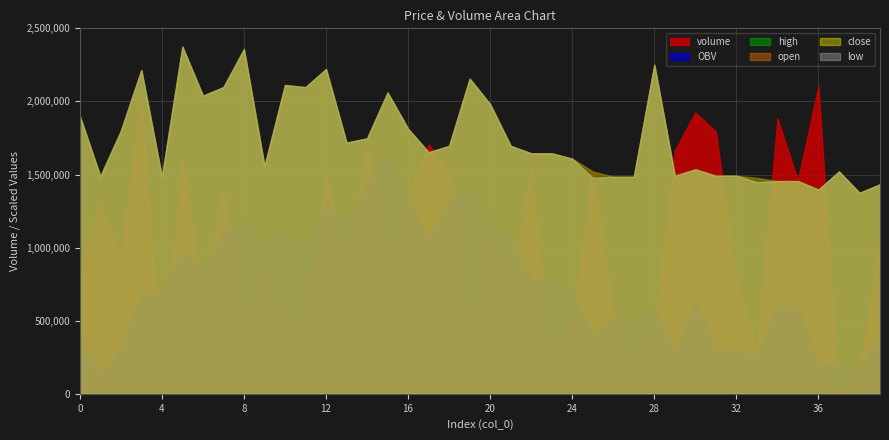

At which category is the sum across all series the highest?

15